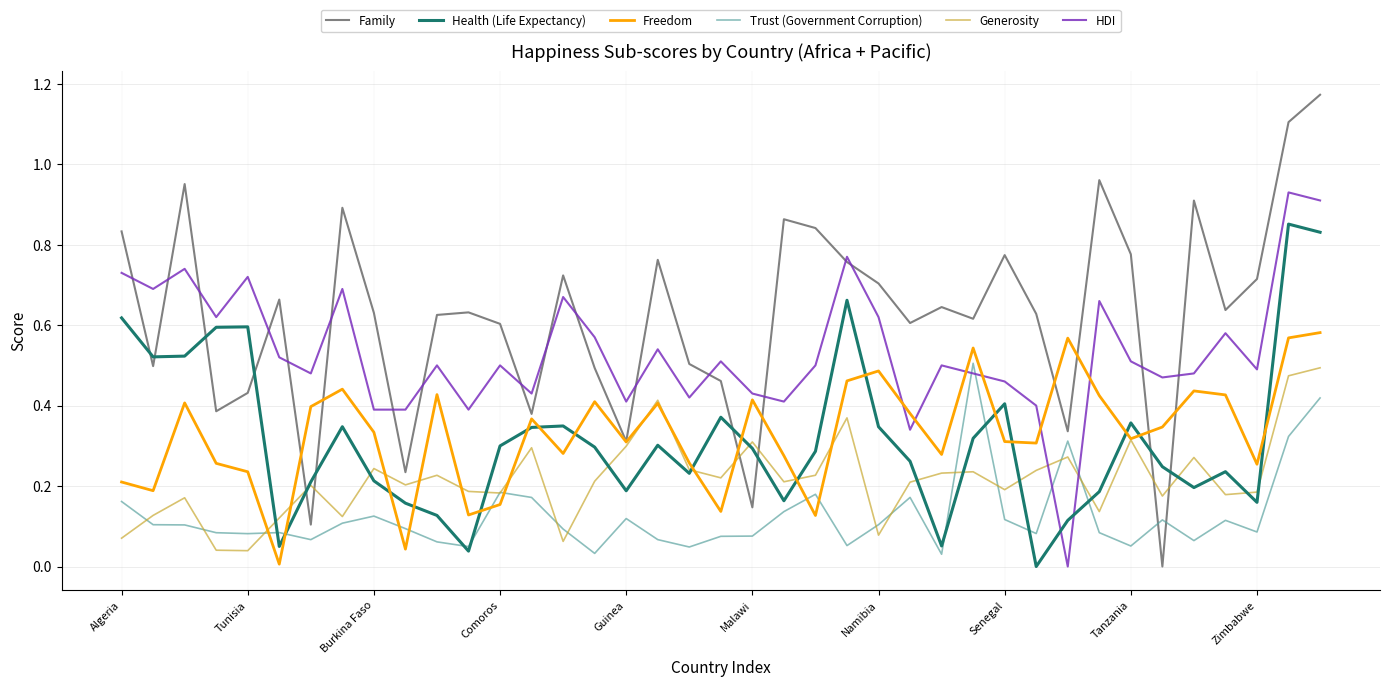

Which series ends up on top after the final intersection of Health (Life Expectancy) and Generosity?

Health (Life Expectancy)